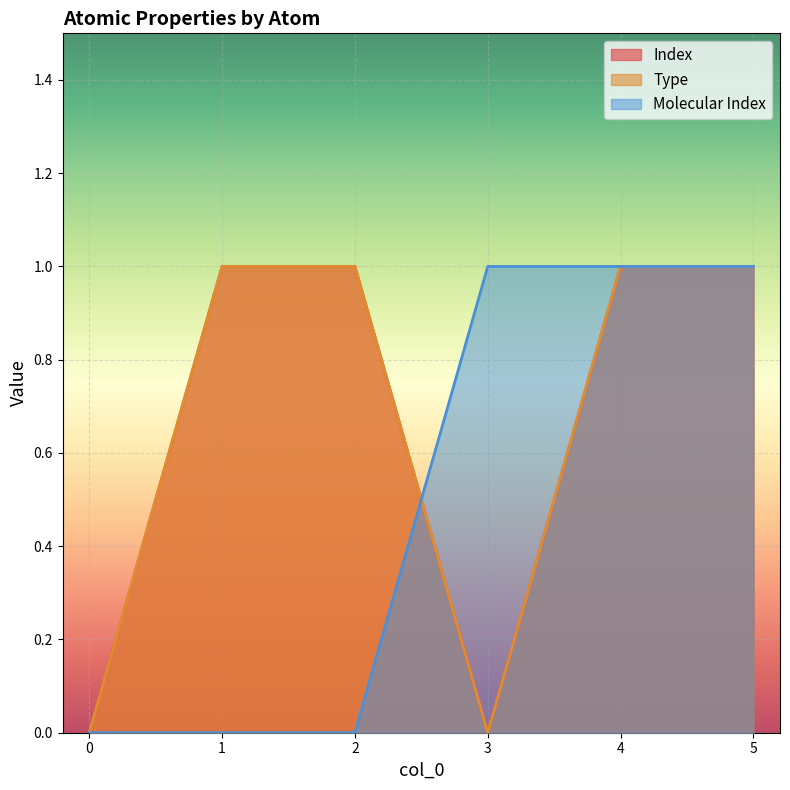

What is the difference between the Type values at 3 and 4?

1